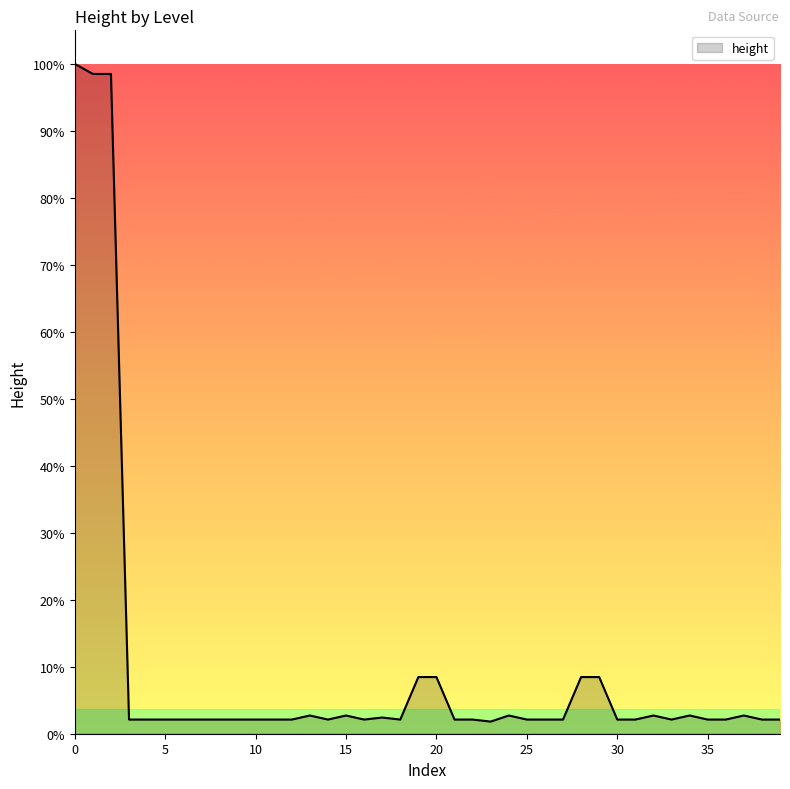

Where is the first local minimum?

14